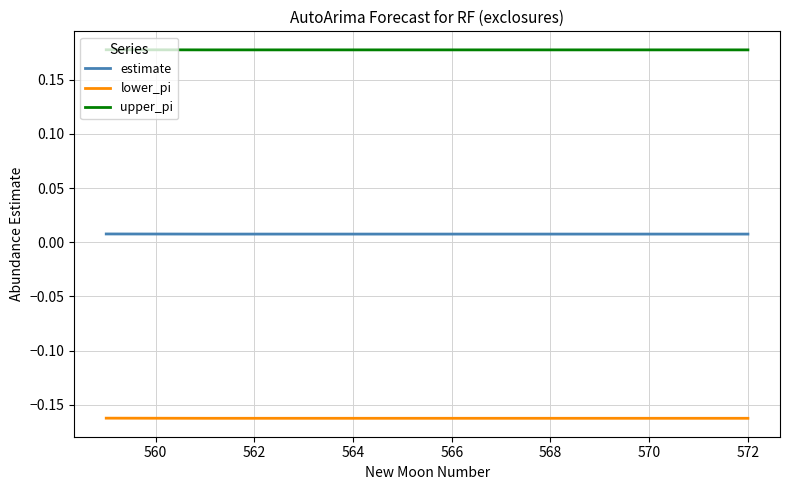

Which series has the largest total across all categories?

upper_pi